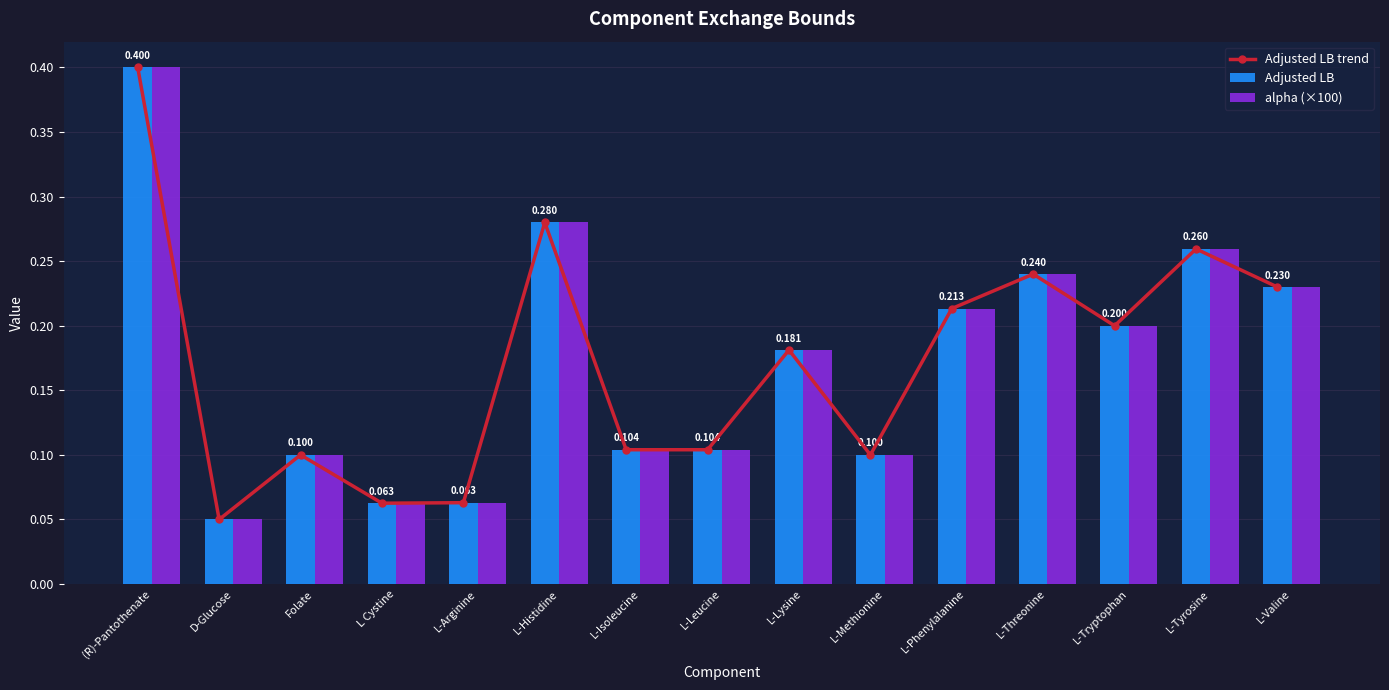

Which series has the widest spread of values?

Adjusted LB trend